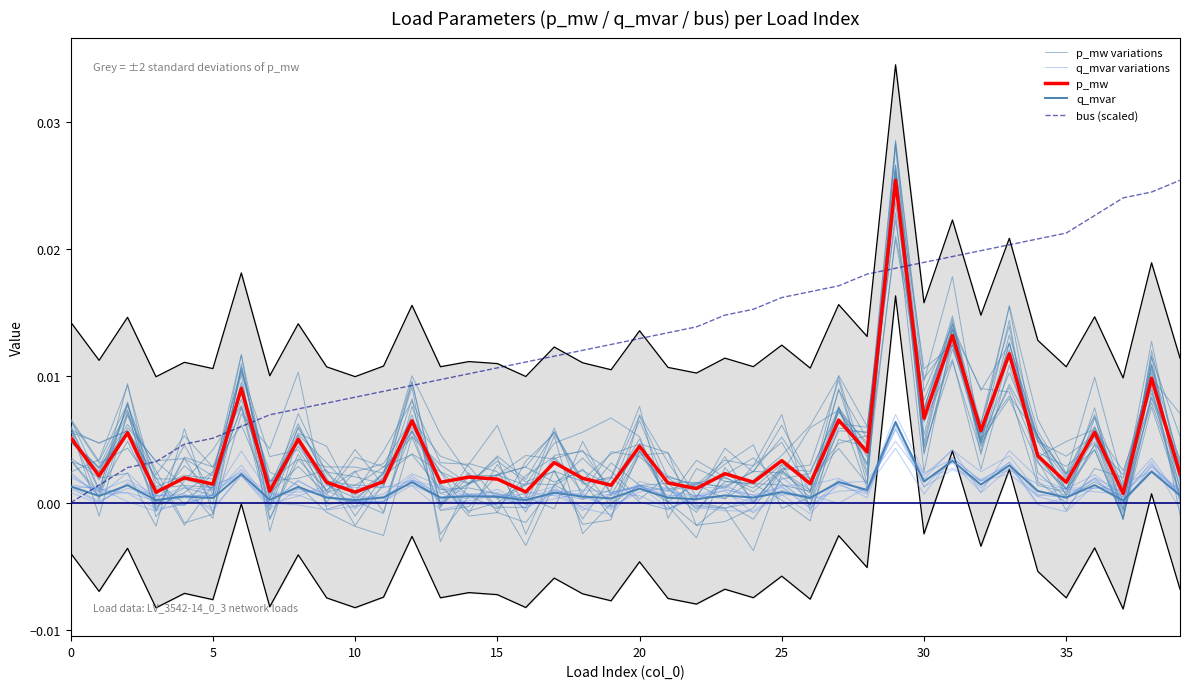

What are all the series names shown in the legend?

p_mw variations, q_mvar variations, p_mw, q_mvar, bus (scaled)